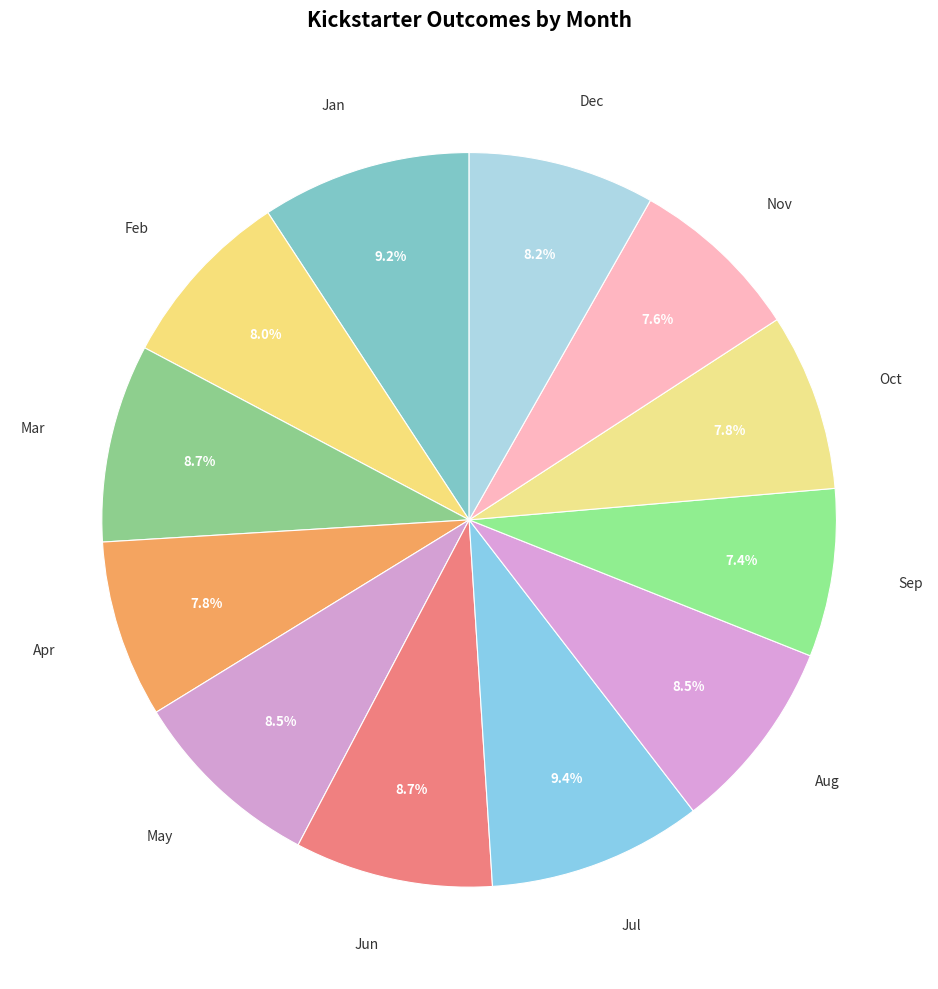

To the nearest percent, what is the difference between the Oct and Mar slice percentages?

1%